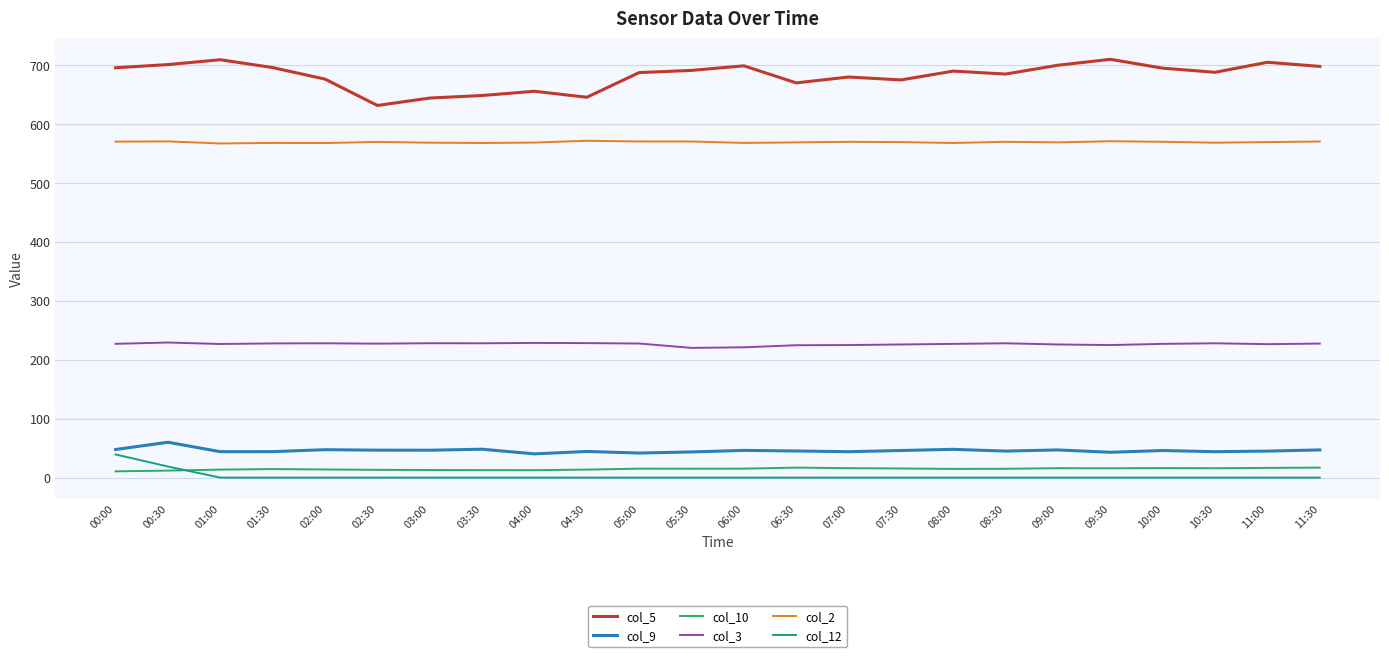

What is the lowest value of the col_5 series?

631.7